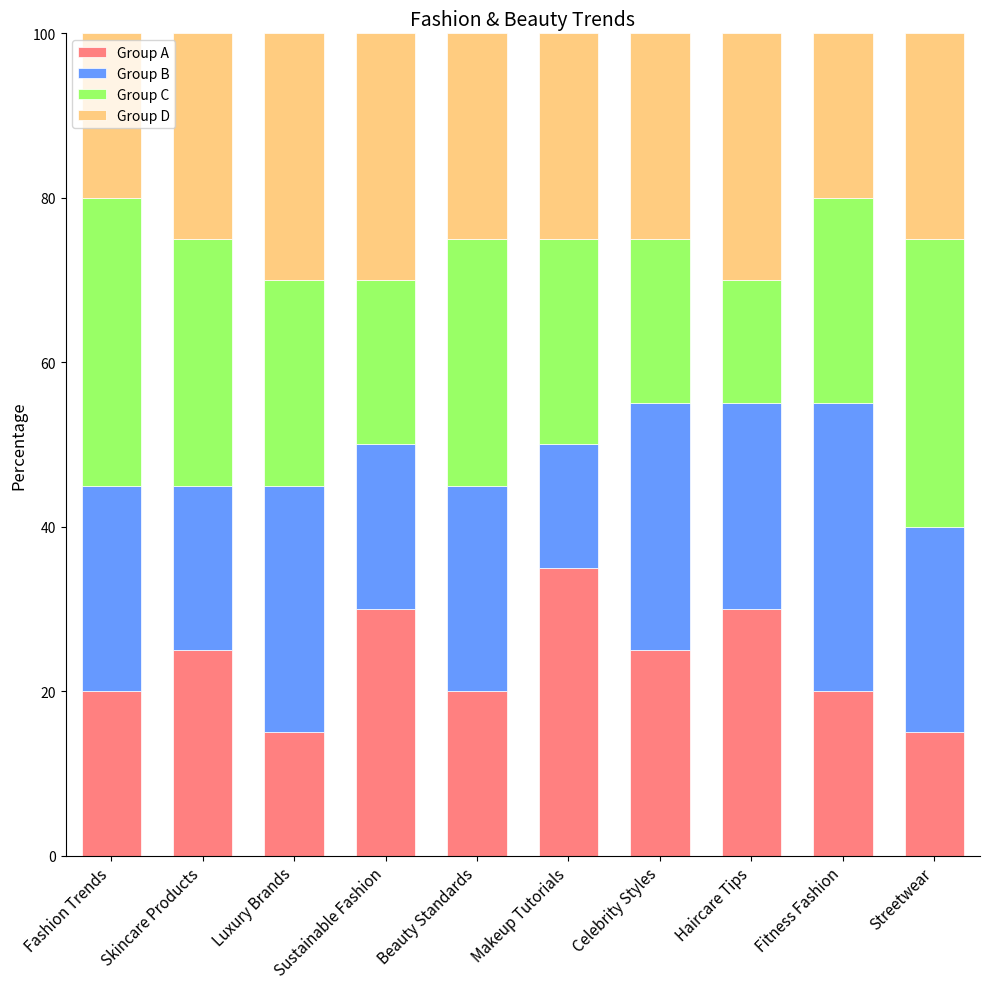

How many categories are shown in the chart?

10